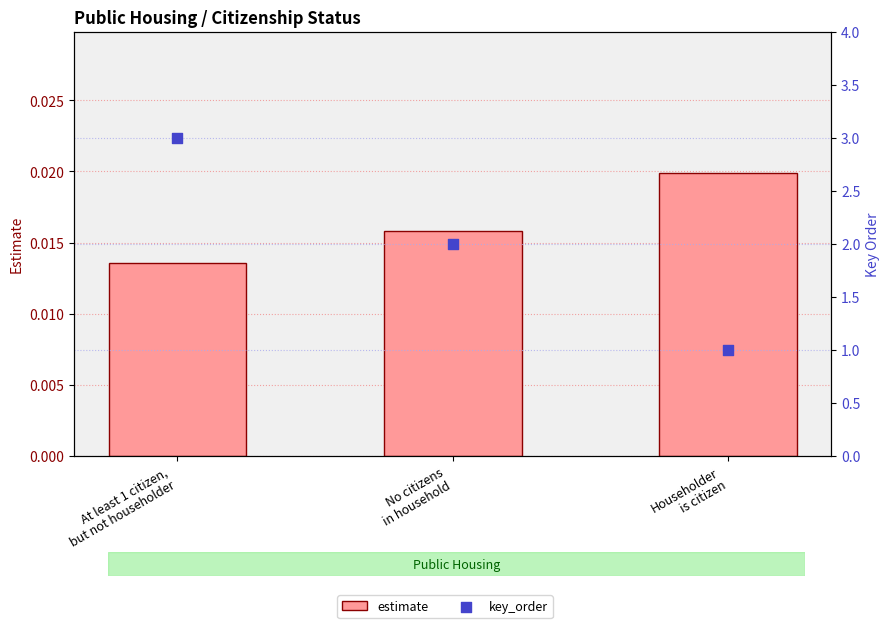

At which category is the sum across all series the highest?

At least 1 citizen,
but not householder